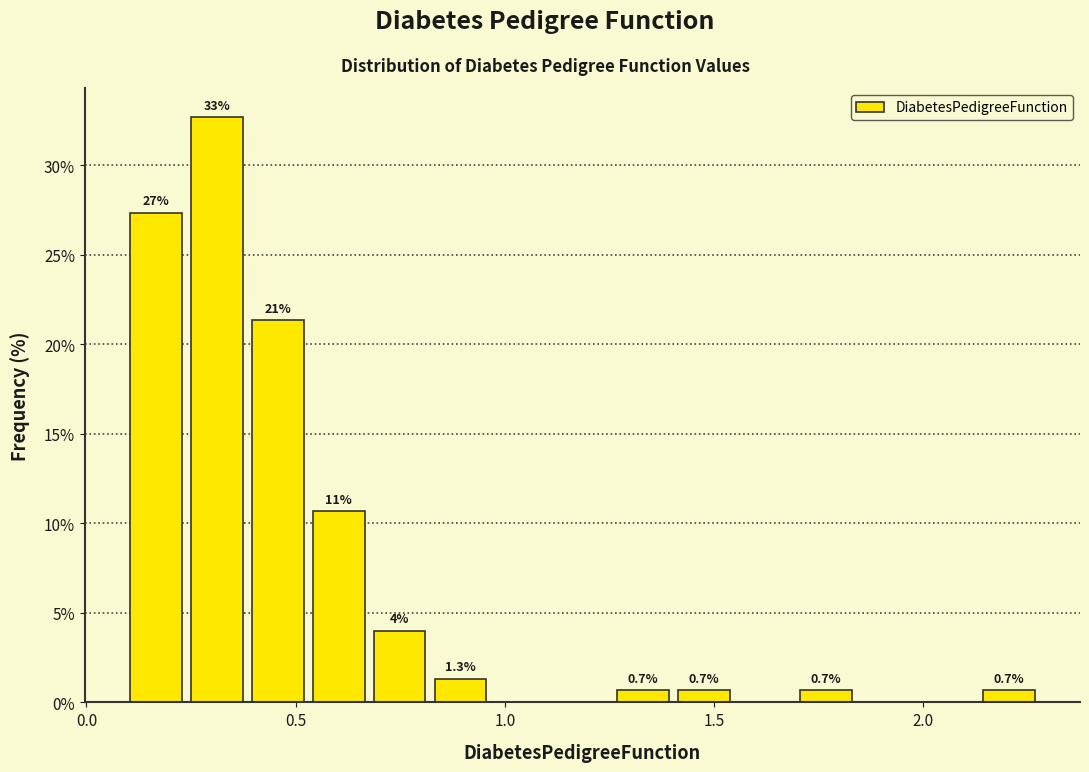

Around what value on the x-axis is the tallest bar? Give the approximate position of its centre, as read against the axis.

0.30